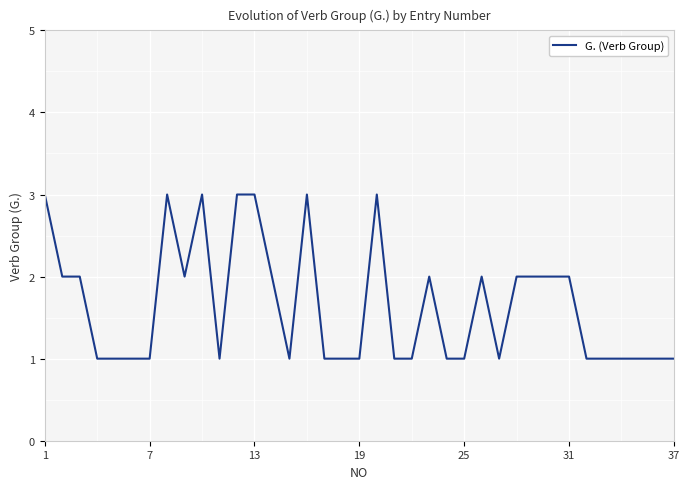

What is the average value?

2